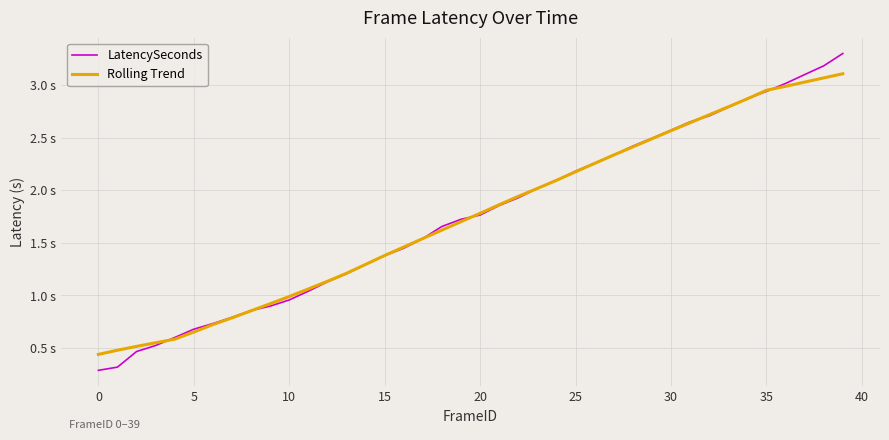

What is the difference between the maximum and minimum values in the LatencySeconds series?

3.0